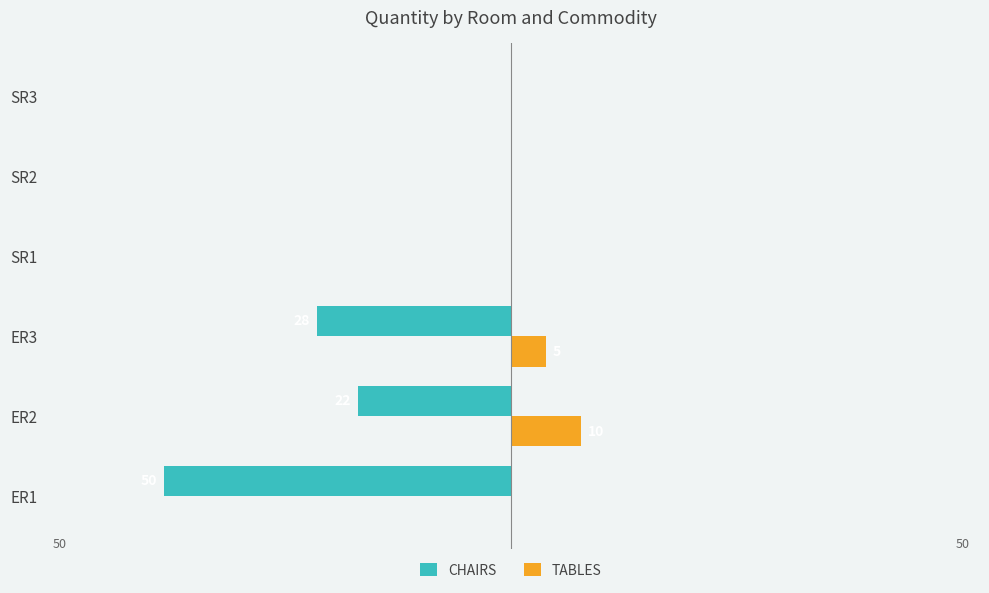

What is the sum of all CHAIRS values?

-100